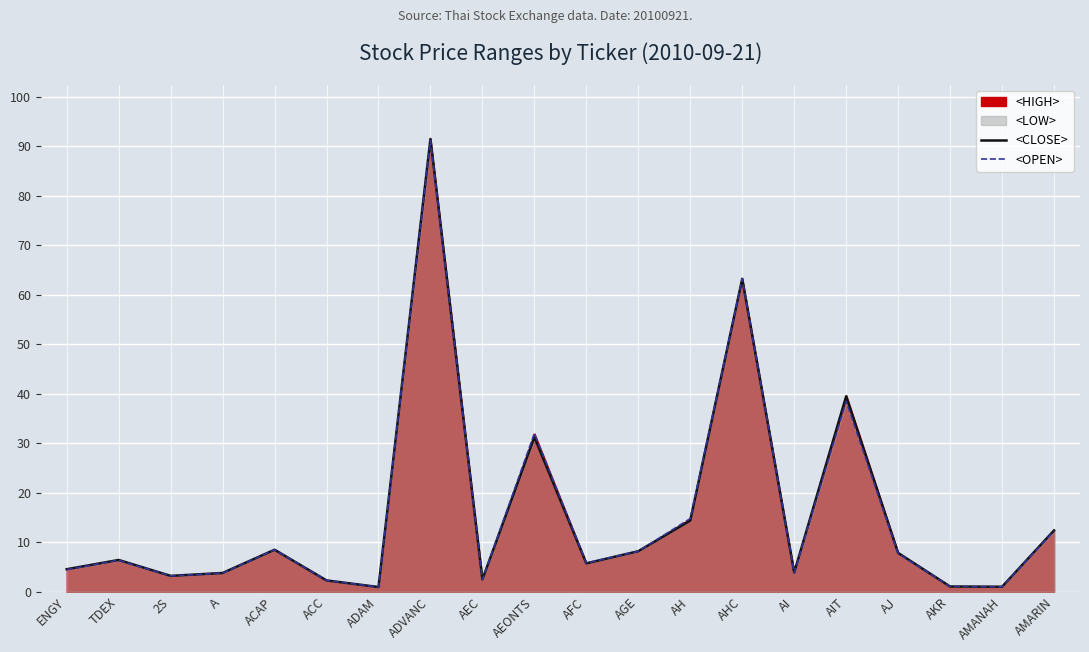

How many interior local valleys does the <CLOSE> series have?

6